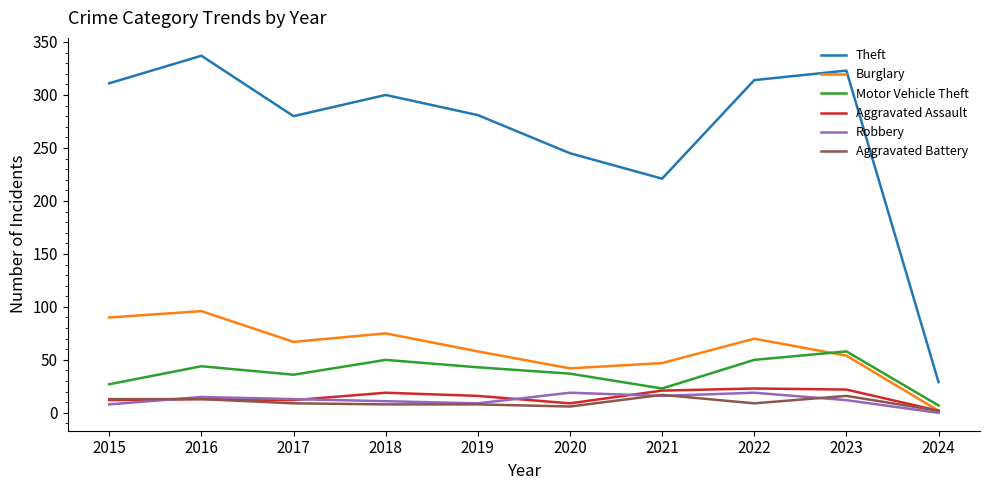

At which label does Motor Vehicle Theft first exceed 43?

2016